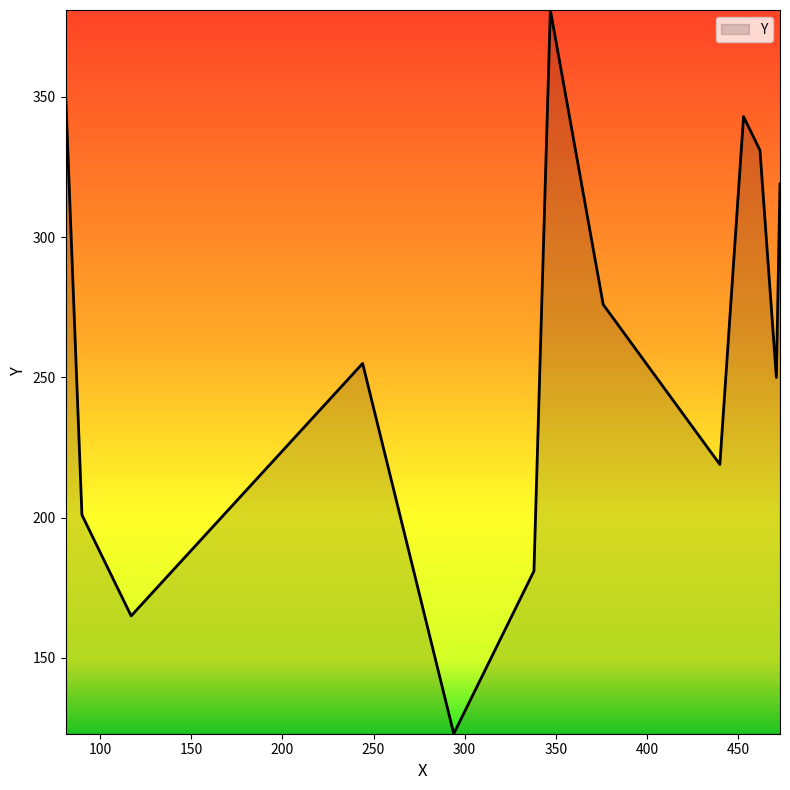

What is the minimum value shown in the chart?

123